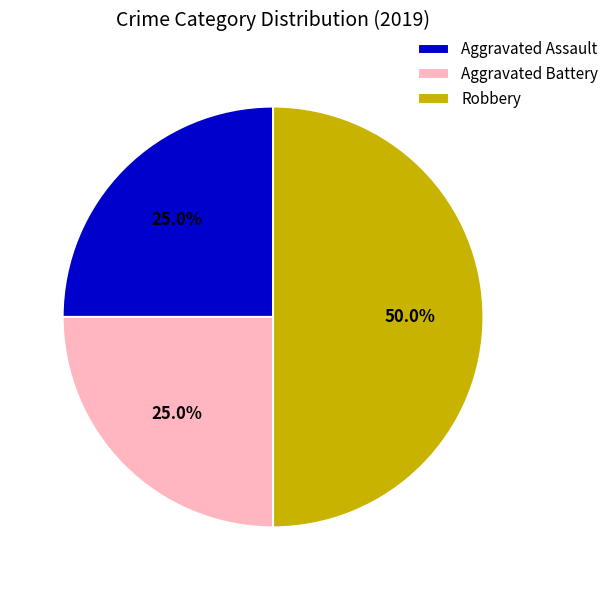

How much of the chart is everything except Aggravated Battery?

75.0%